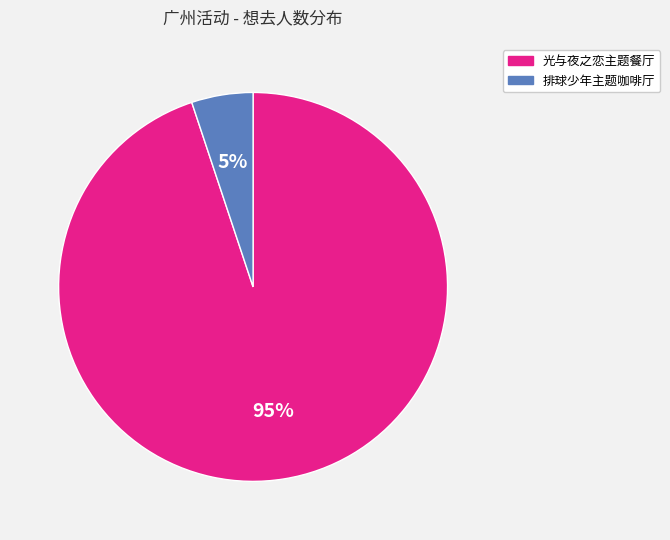

Rank the categories by value from lowest to highest.

排球少年主题咖啡厅, 光与夜之恋主题餐厅